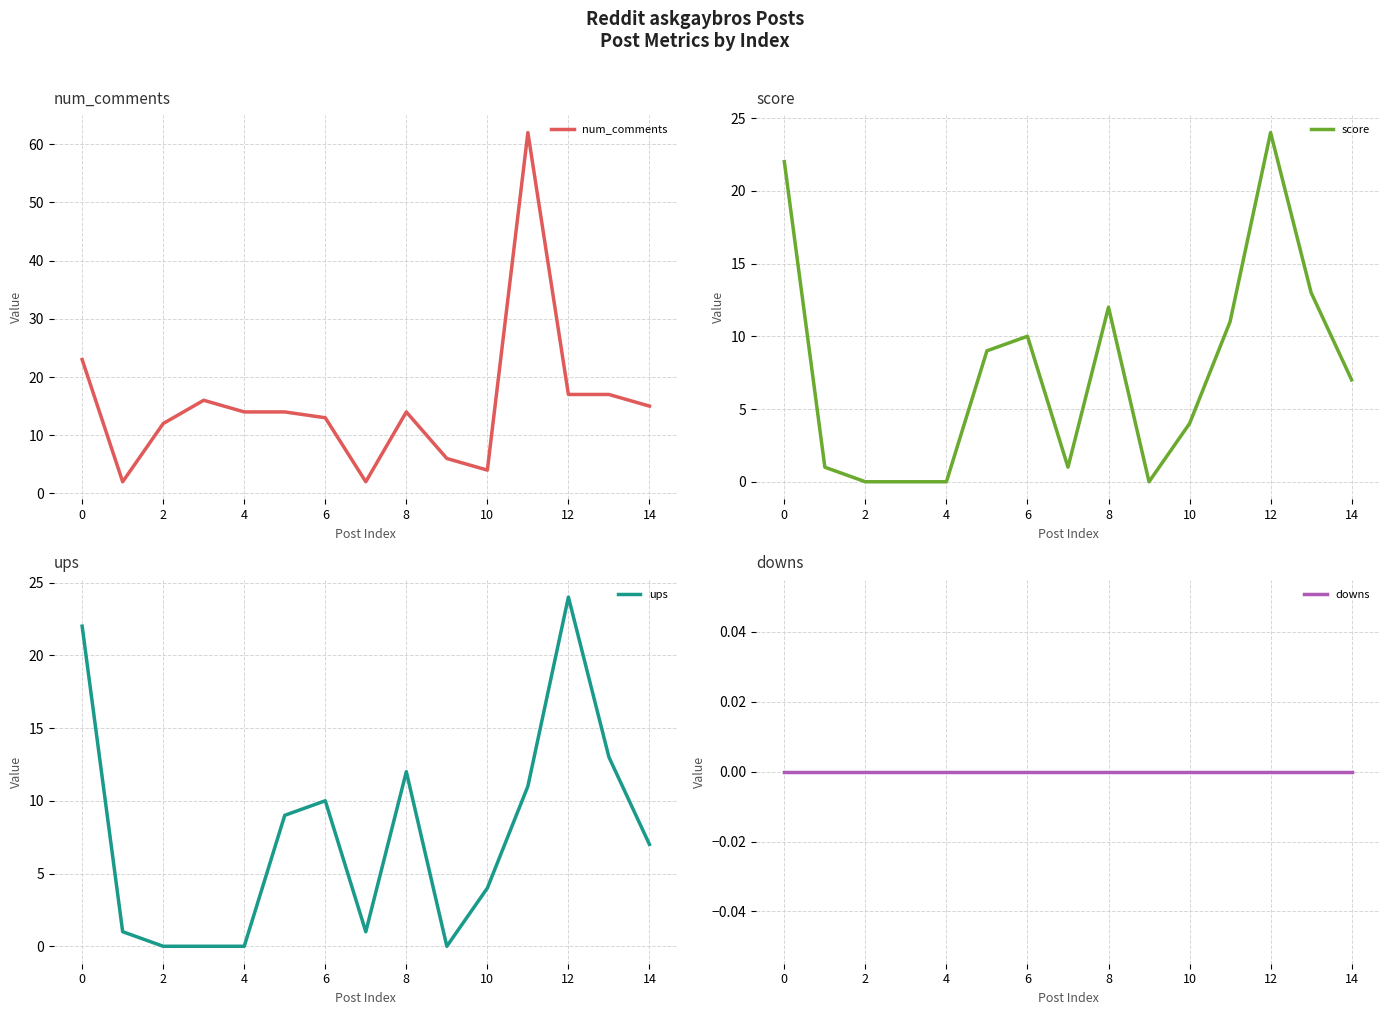

Reading left to right, list all the values displayed in this chart.

num_comments: 23	2	12	16	14	14	13	2	14	6	4	62	17	17	15
score: 22	1	0	0	0	9	10	1	12	0	4	11	24	13	7
ups: 22	1	0	0	0	9	10	1	12	0	4	11	24	13	7
downs: 0	0	0	0	0	0	0	0	0	0	0	0	0	0	0